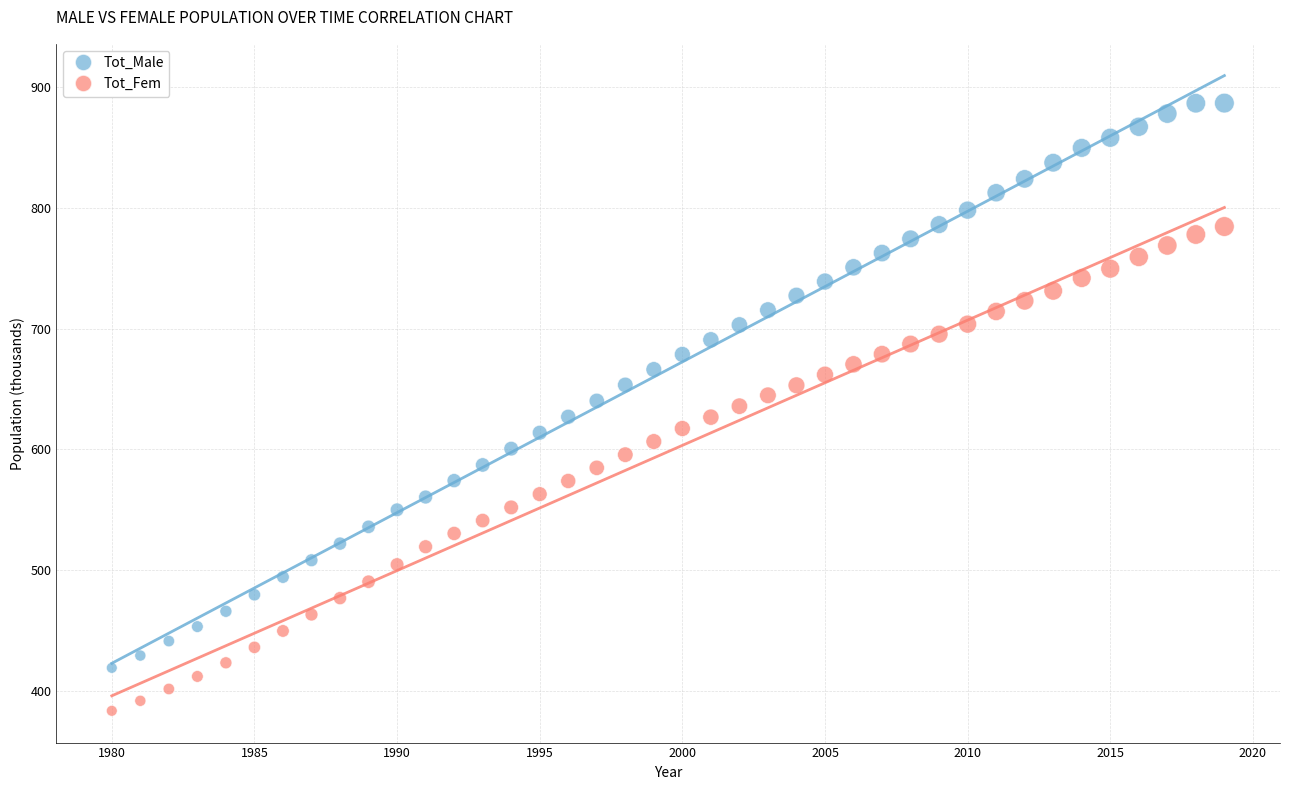

Which series contains the highest Y value?

Tot_Male